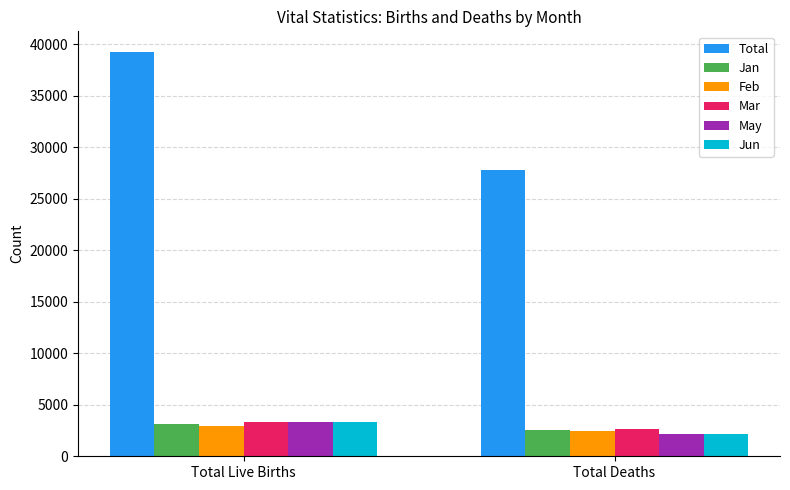

Reading right to left, what are all the values shown in this chart?

Total: 27770	39275
Jan: 2562	3104
Feb: 2484	2948
Mar: 2680	3315
May: 2195	3293
Jun: 2139	3360